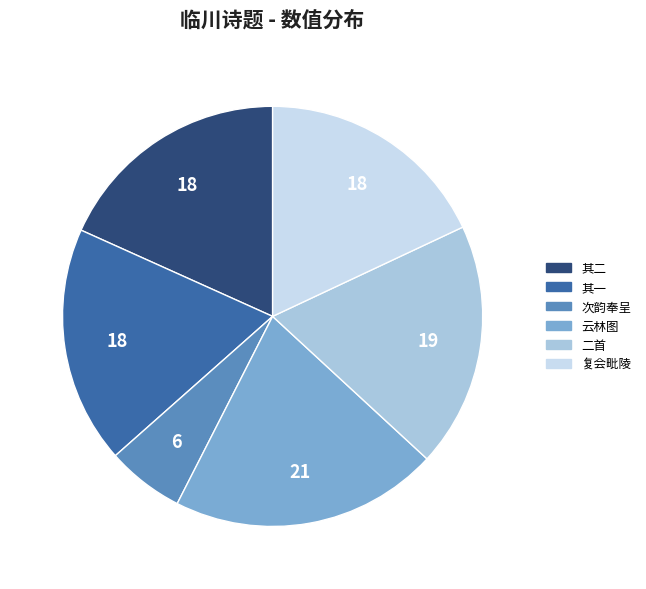

How many slices are in this pie chart?

6